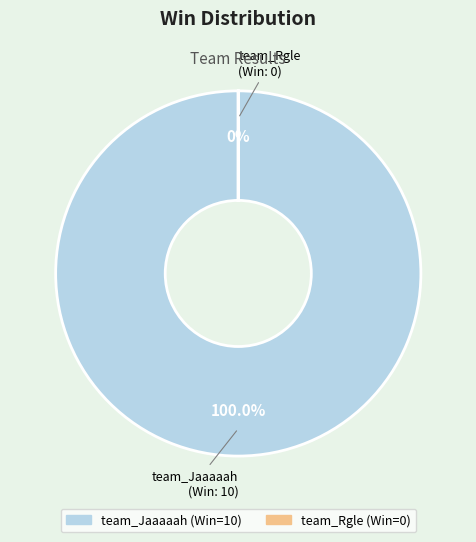

Count the number of slices in the pie.

2